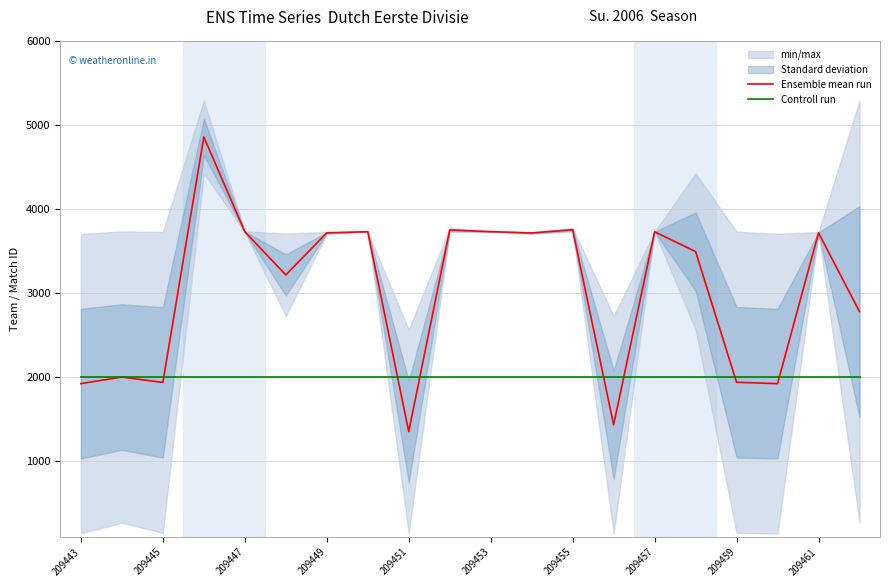

True or false: Ensemble mean run has a value of 458.9 at 209459.

False